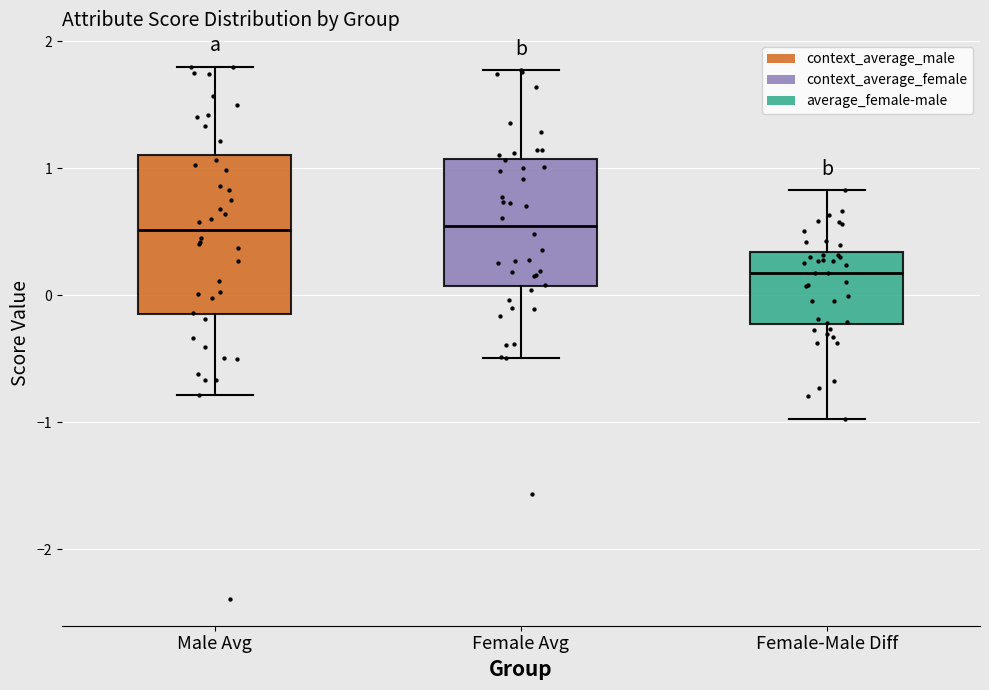

Reading left to right, read every box against the y-axis: the position of its median line, the range the box covers, and the ends of its whiskers. The values are not printed on the chart, so give them approximately, as read against the axis.

Male Avg: median 0.5, box -0.1 to 1.1, whiskers -0.8 to 1.8
Female Avg: median 0.5, box 0.1 to 1.1, whiskers -0.5 to 1.8
Female-Male Diff: median 0.2, box -0.2 to 0.3, whiskers -1.0 to 0.8